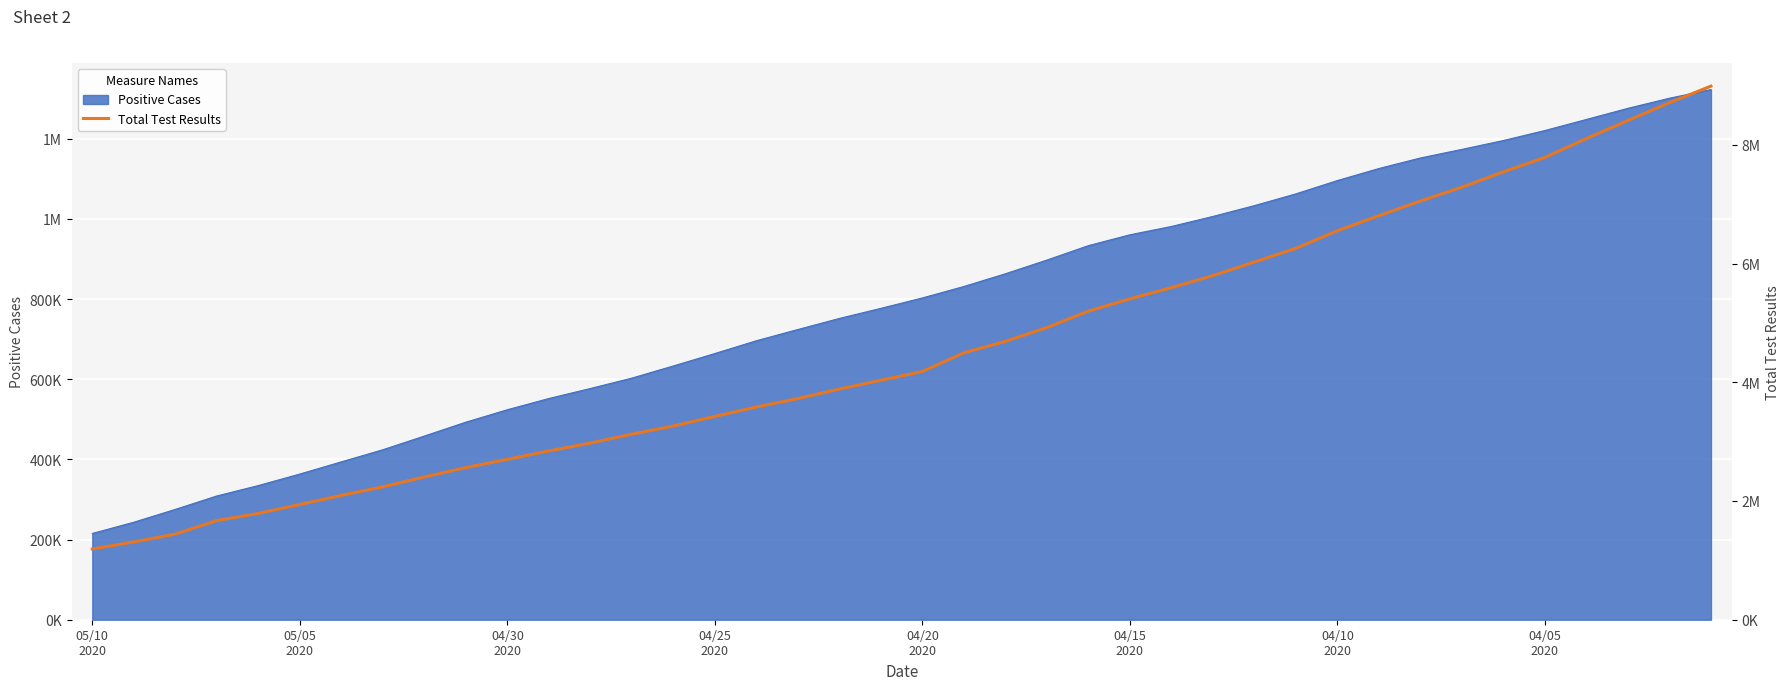

How many categories are shown in the chart?

40